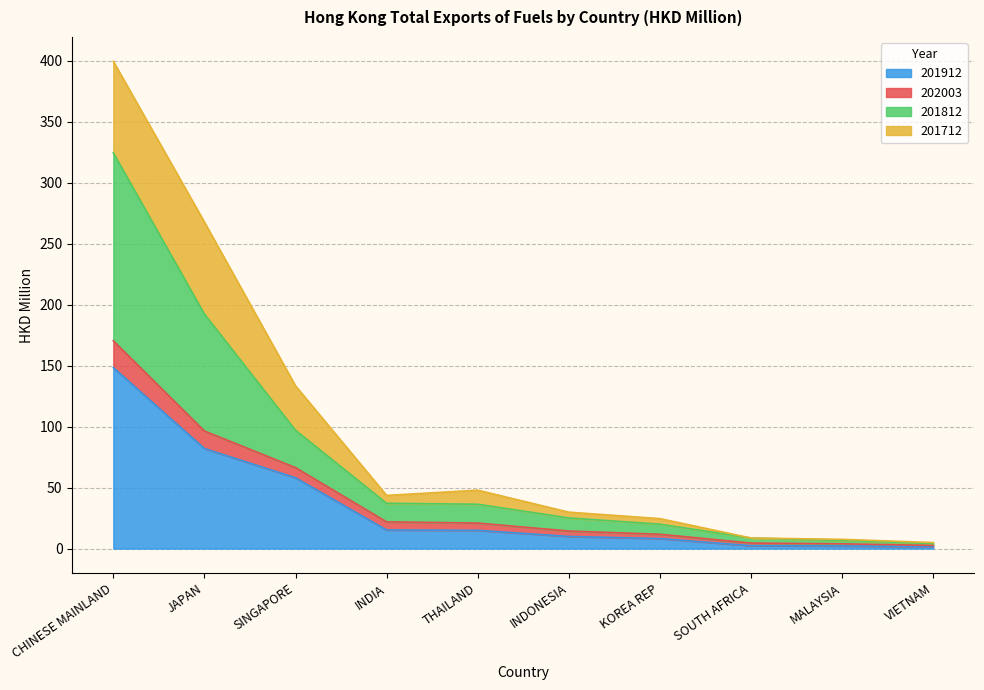

At which category is the sum across all series the highest?

CHINESE MAINLAND